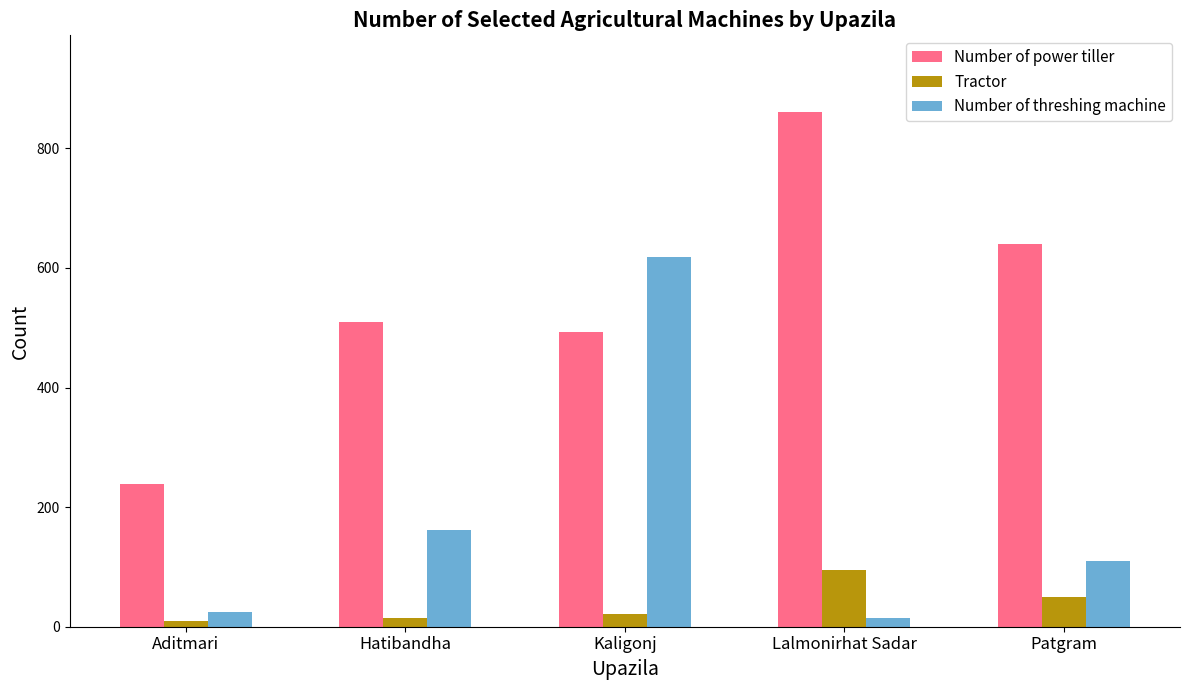

What are all the series names shown in the legend?

Number of power tiller, Tractor, Number of threshing machine